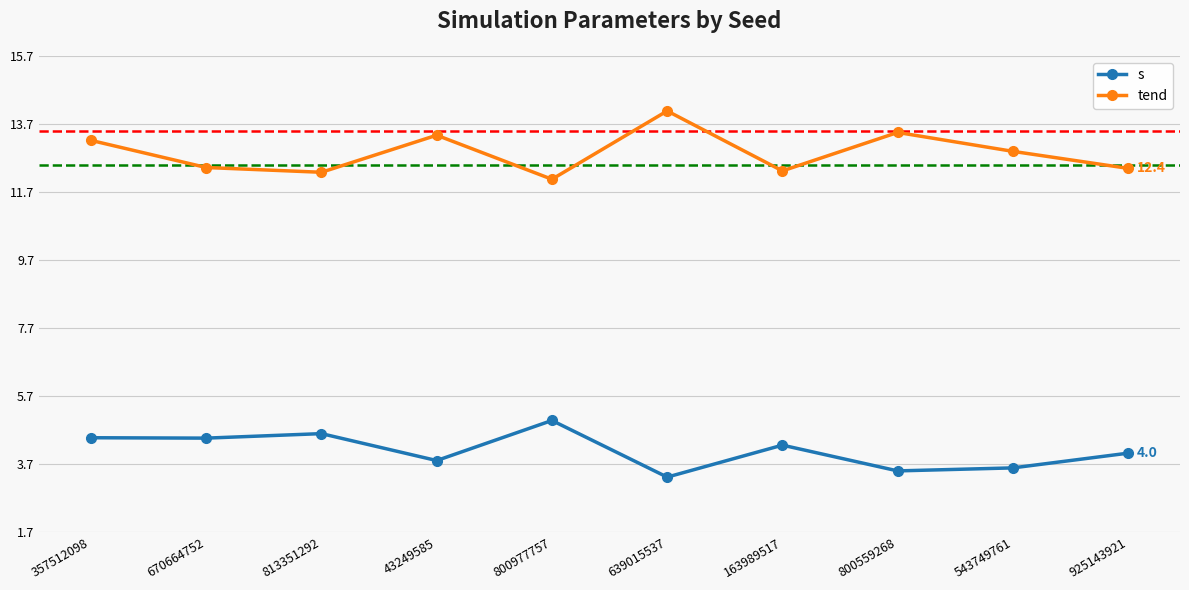

Reading left to right, what are all the values shown in this chart?

s: 357512098=4.5	670664752=4.5	813351292=4.6	43249585=3.8	800977757=5.0	639015537=3.3	163989517=4.3	800559268=3.5	543749761=3.6	925143921=4.0
tend: 357512098=13.2	670664752=12.4	813351292=12.3	43249585=13.4	800977757=12.1	639015537=14.1	163989517=12.3	800559268=13.4	543749761=12.9	925143921=12.4